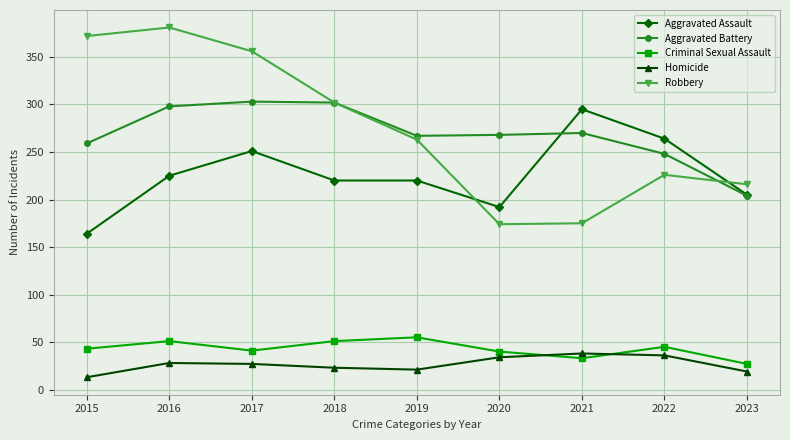

What are all the series names shown in the legend?

Aggravated Assault, Aggravated Battery, Criminal Sexual Assault, Homicide, Robbery